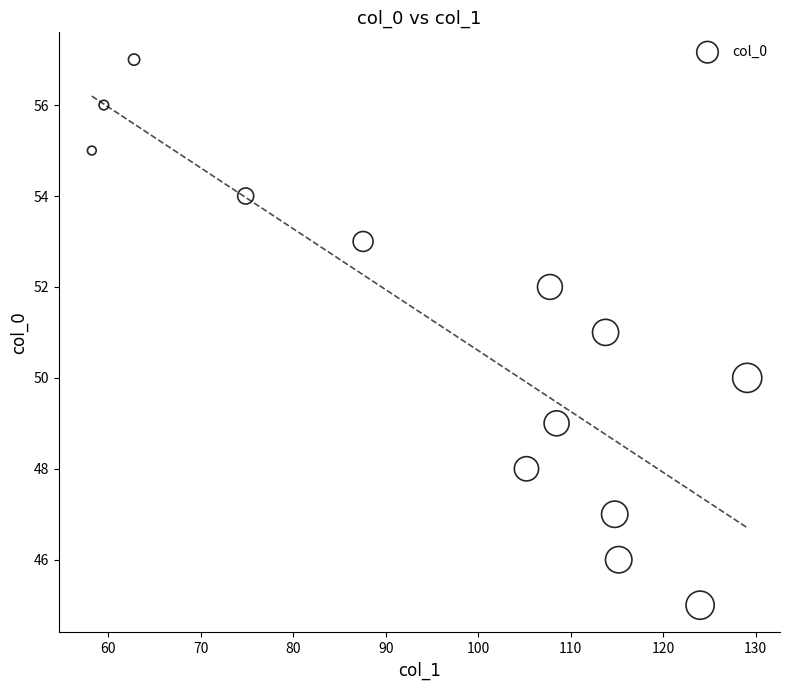

What is the range of Y values (max minus min)?

12